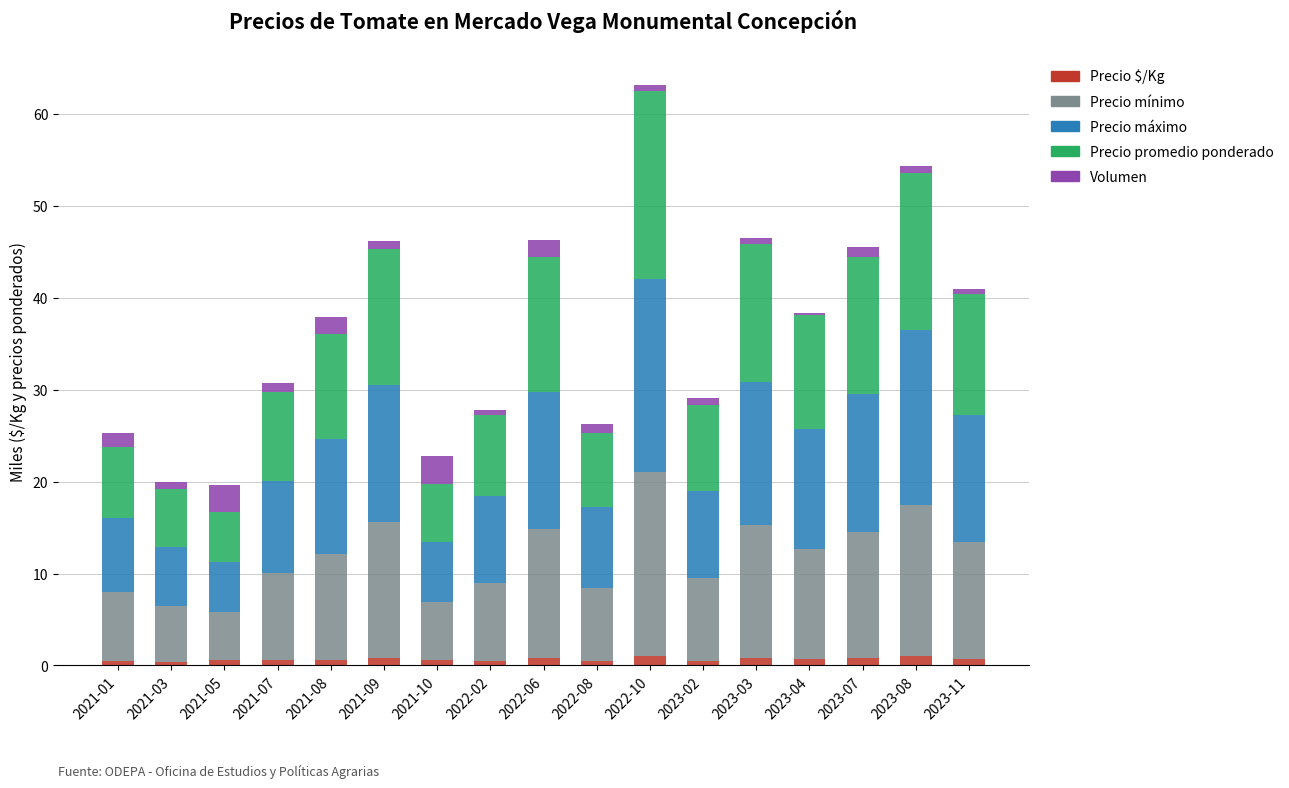

True or false: Precio $/Kg has a value of 0.8 at 2023-07.

True